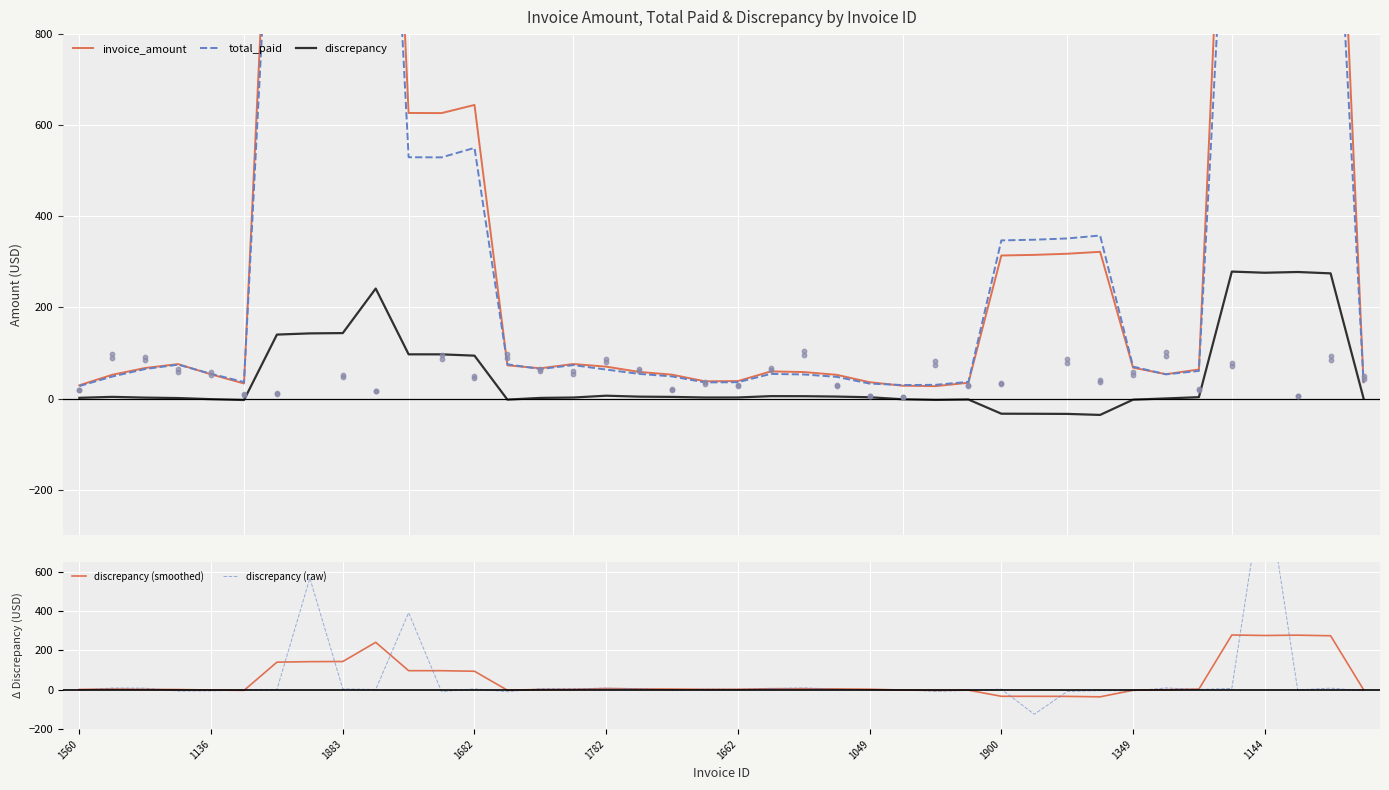

What are all the series names shown in the legend?

invoice_amount, total_paid, discrepancy, discrepancy (smoothed), discrepancy (raw)